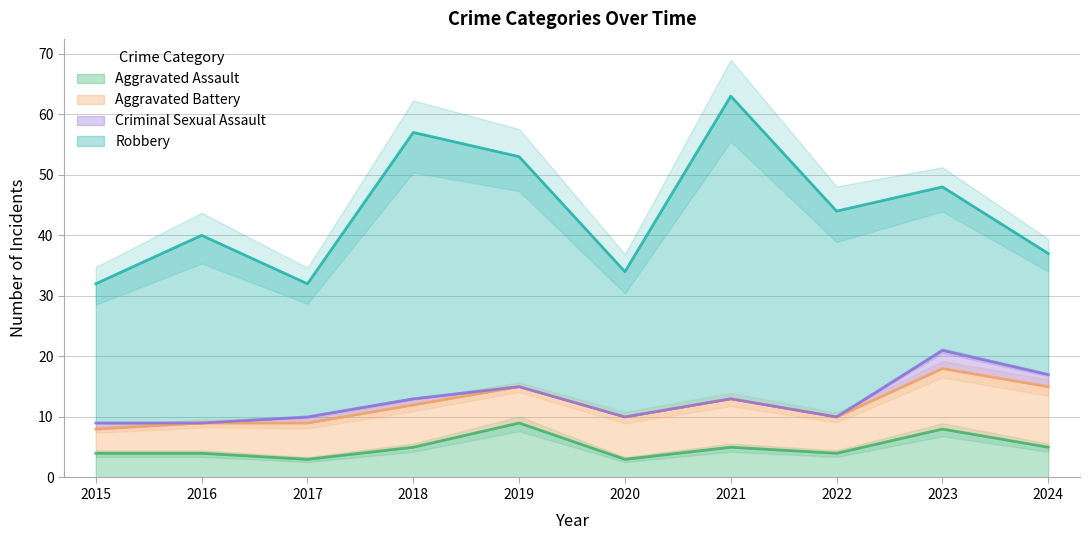

What is the lowest value of the Aggravated Assault series?

3